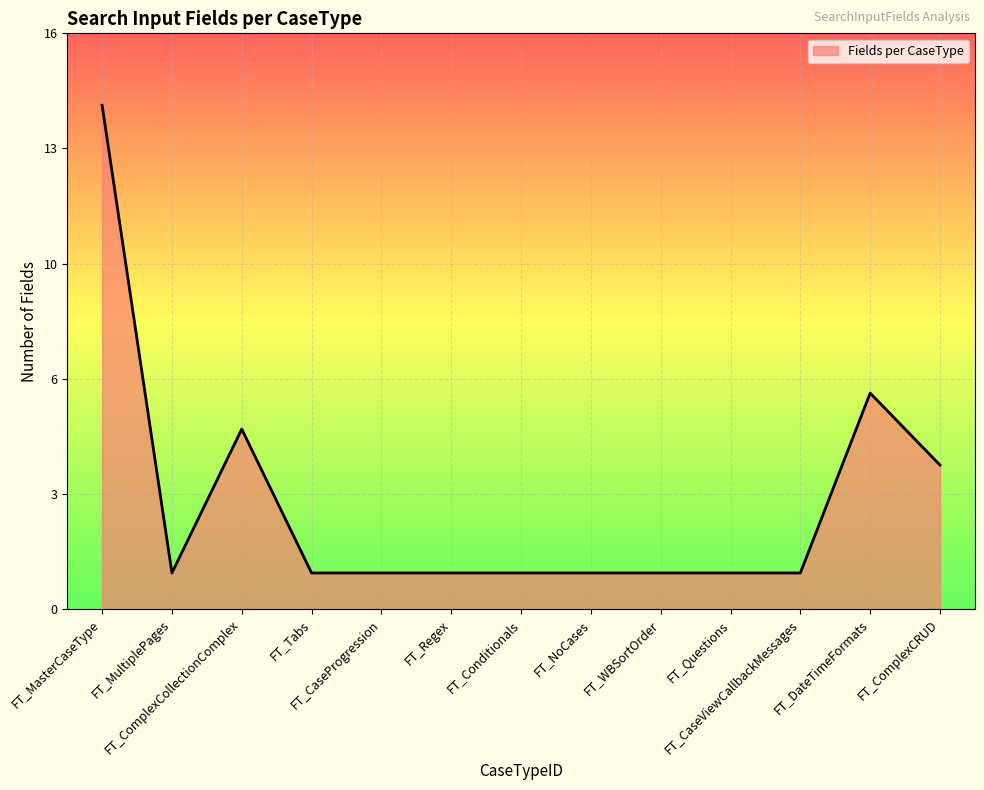

Is this an area chart (filled region under the line)?

Yes